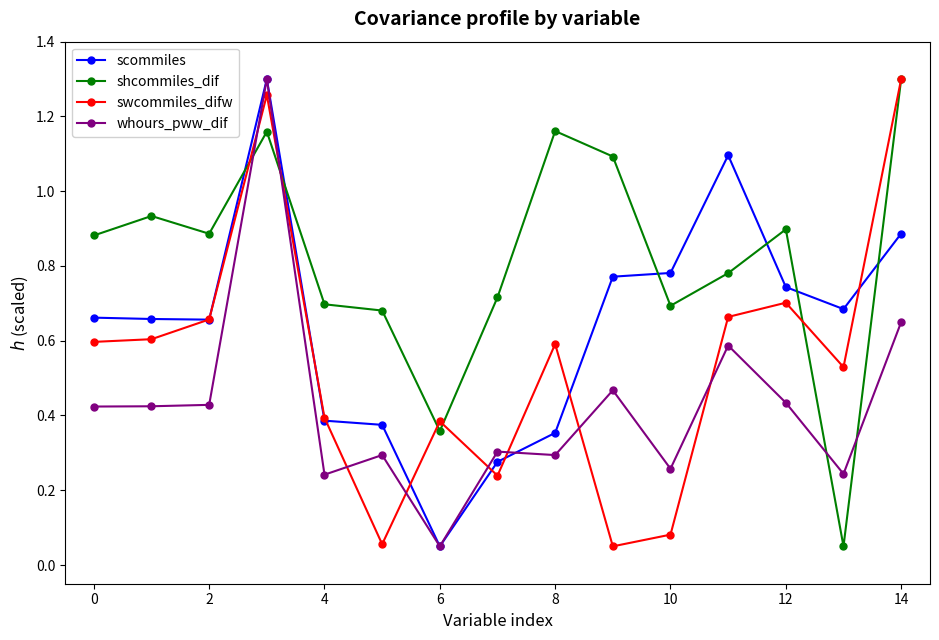

Which series has the largest total across all categories?

shcommiles_dif